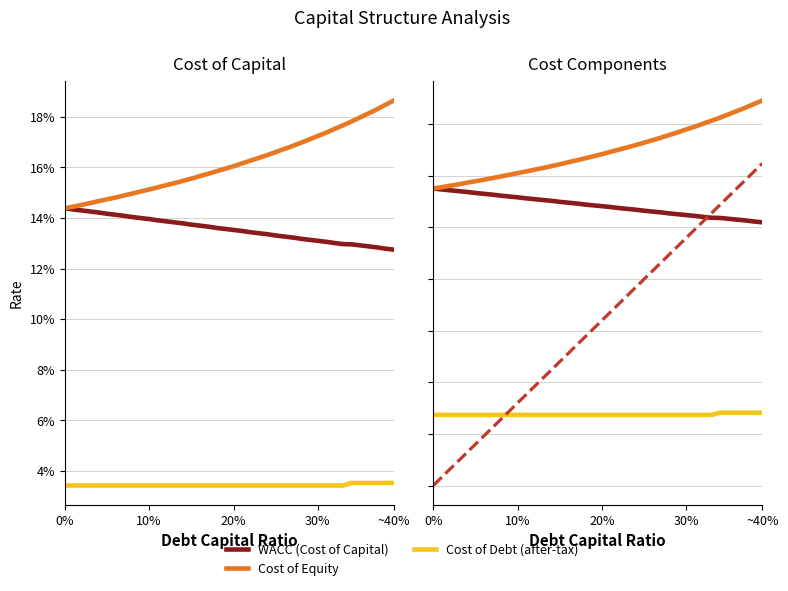

True or false: WACC (Cost of Capital) and Cost of Debt (after-tax) intersect in this chart.

False